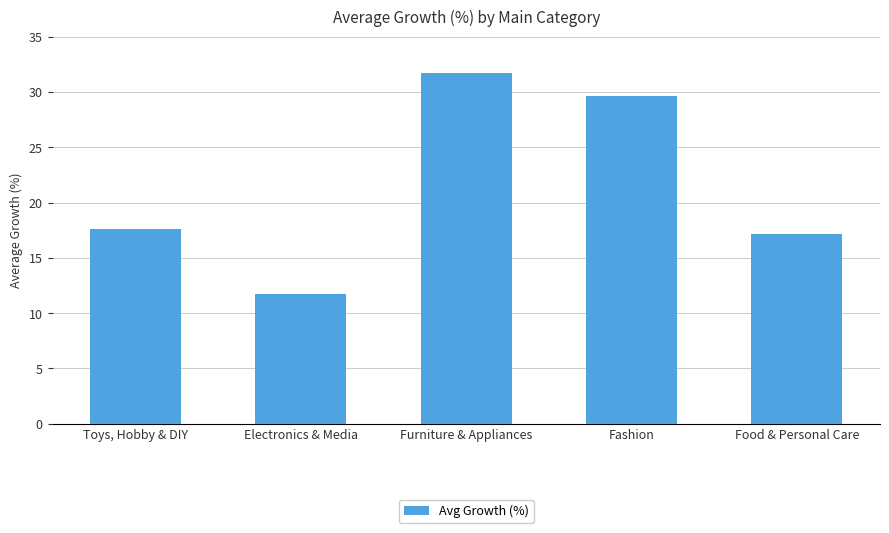

What is the sum of the values at Electronics & Media and Furniture & Appliances?

43.4